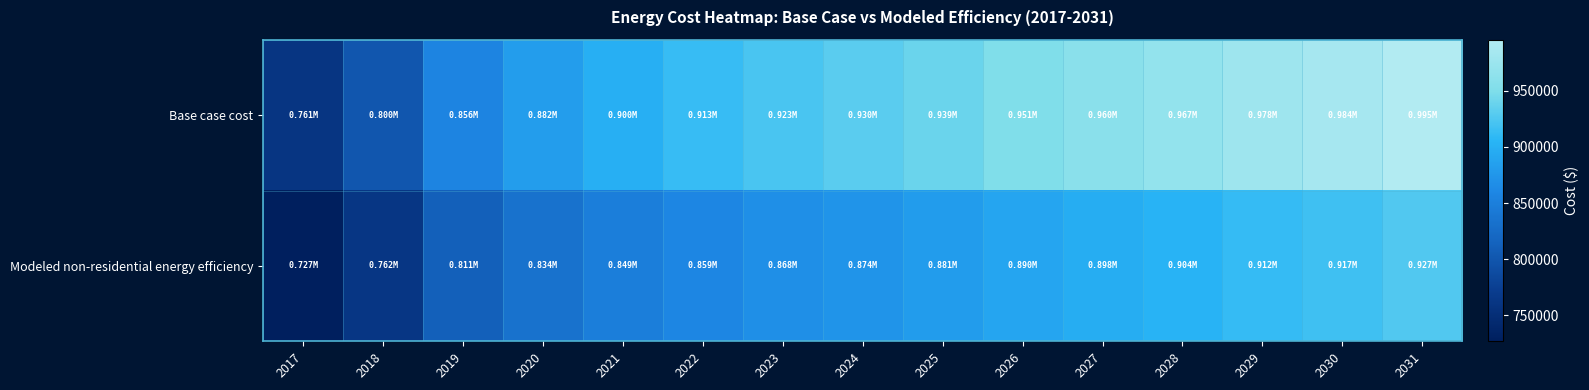

What is the total value across all series at 2018?

1562170.6